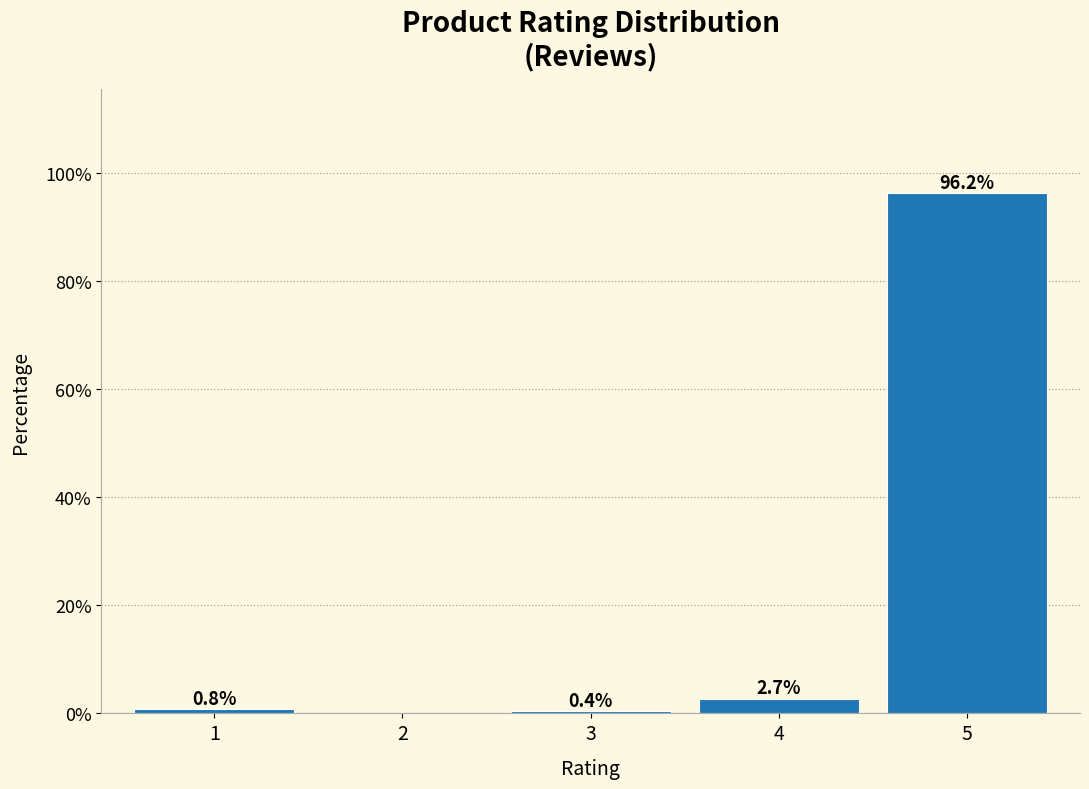

Reading left to right, list all the values displayed in this chart.

1=0.8	2=0.0	3=0.4	4=2.7	5=96.2